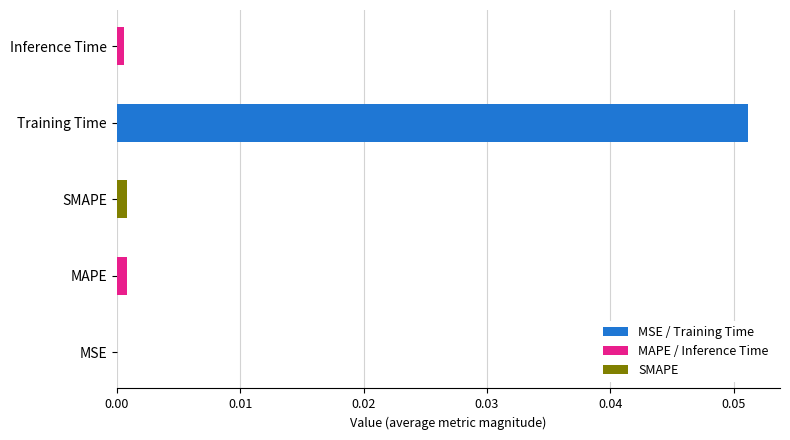

Which label corresponds to the largest value in the chart?

Training Time